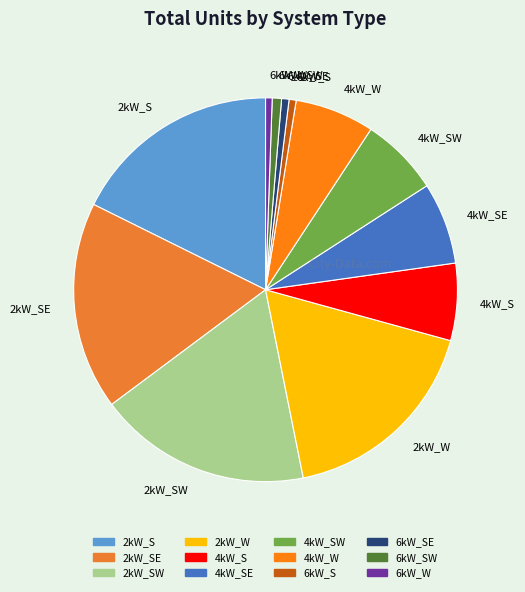

Approximately how many times larger is the value at 2kW_SW compared to 6kW_S?

30.2